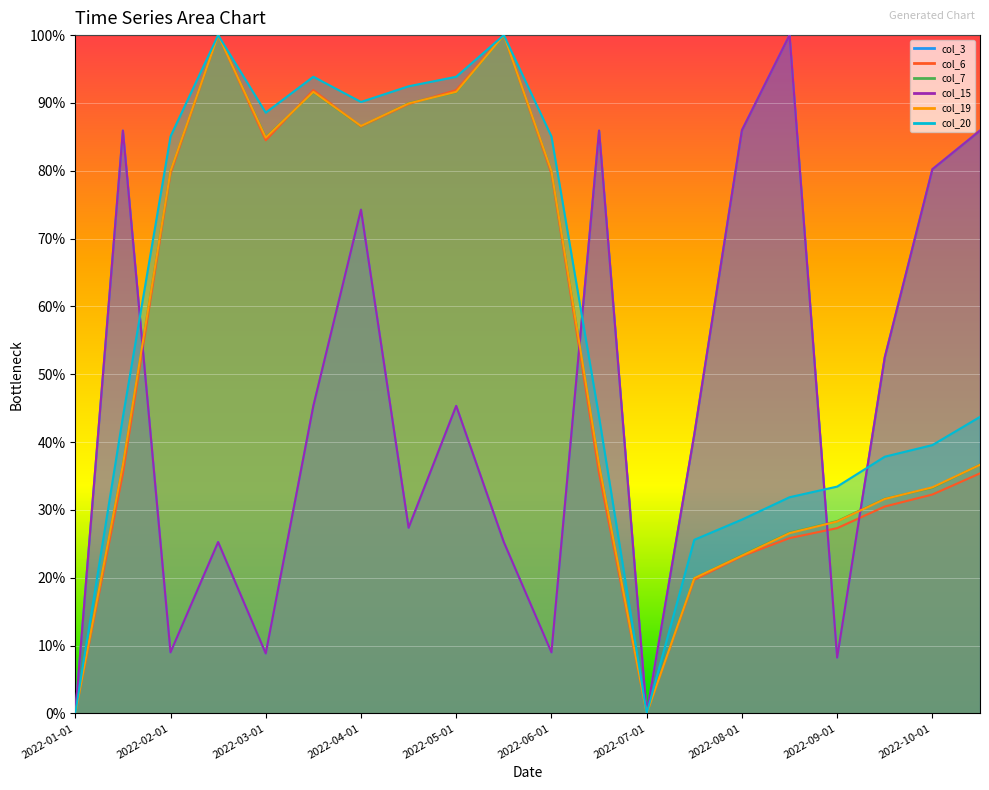

The col_3 series shows 0.1 at 2022-09-01. True or false?

False